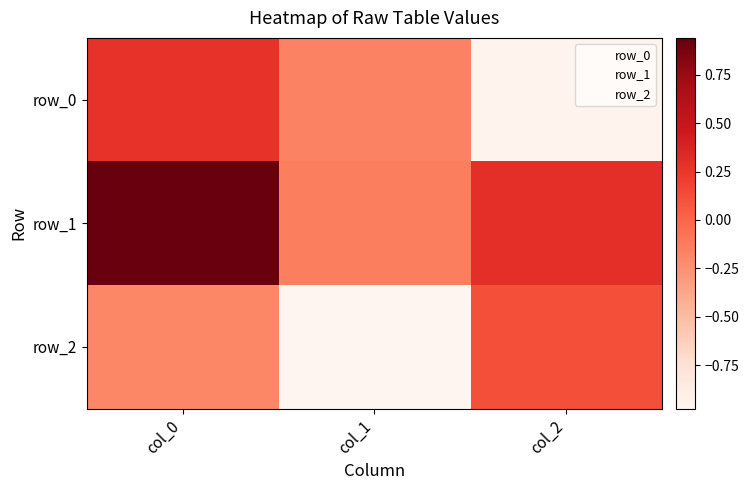

Which series changed the most between col_0 and col_1?

row_1